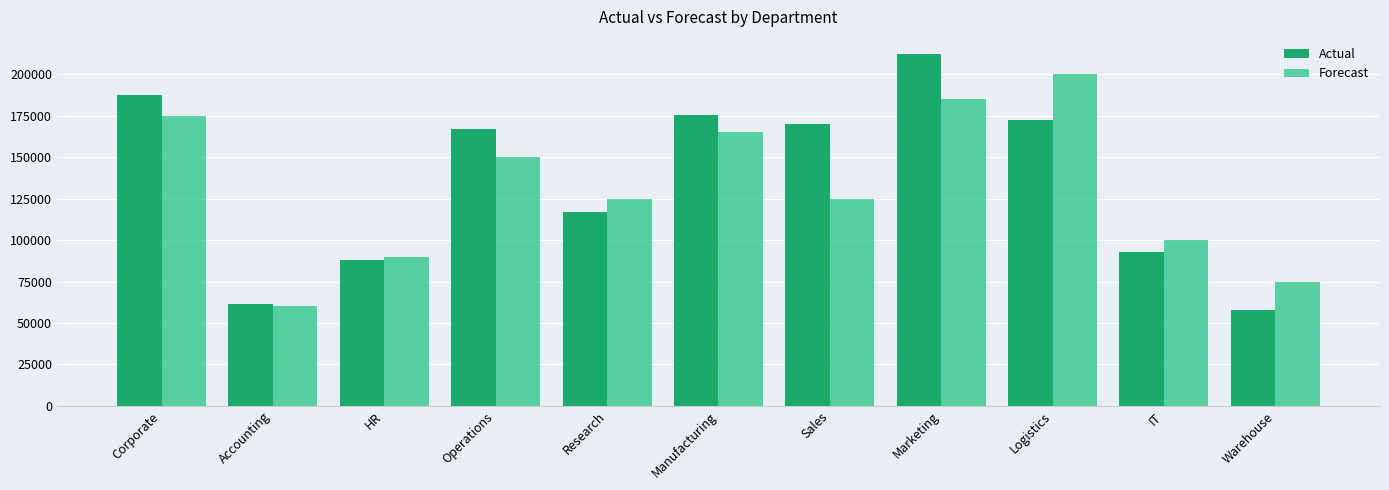

At Research, list the series in order from largest to smallest.

Forecast, Actual